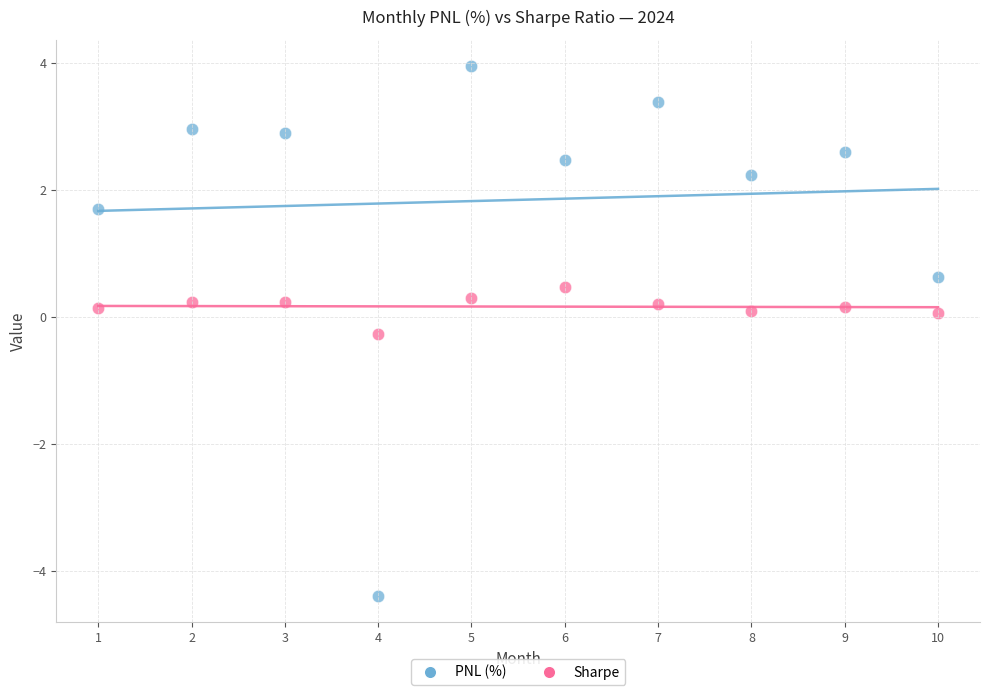

Which series contains the lowest Y value?

PNL (%)